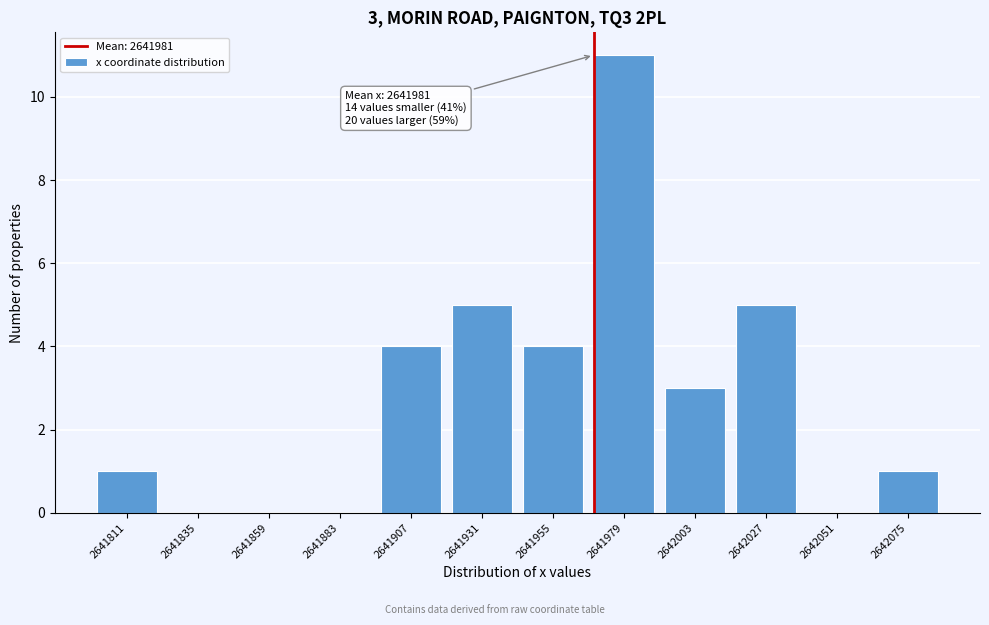

Reading right to left, extract all data points from this chart.

2642075=1	2642051=0	2642027=5	2642003=3	2641979=11	2641955=4	2641931=5	2641907=4	2641883=0	2641859=0	2641835=0	2641811=1